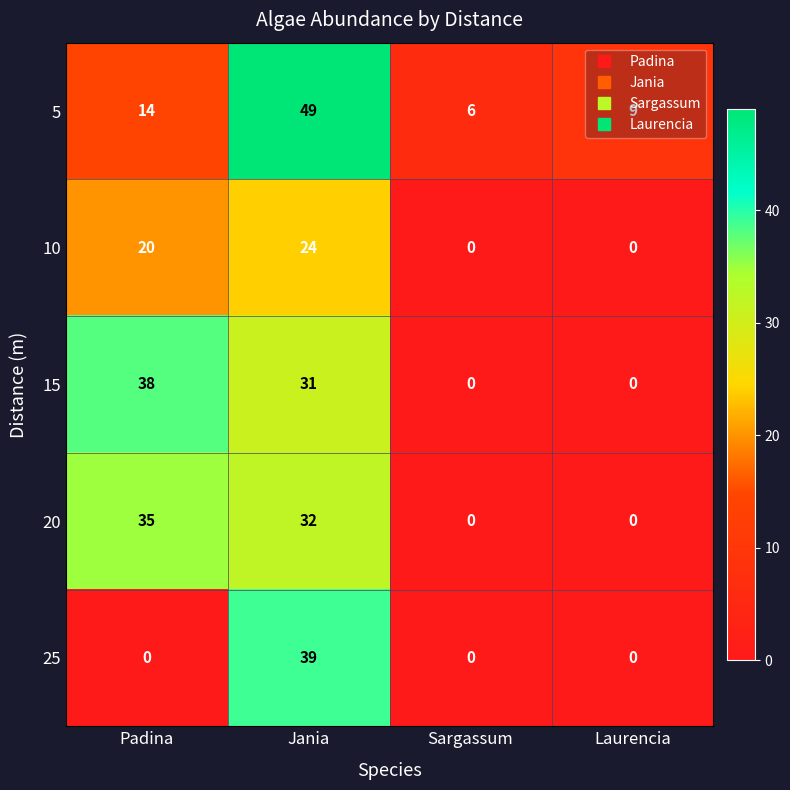

True or false: 20 has a value of 49 at Padina.

False